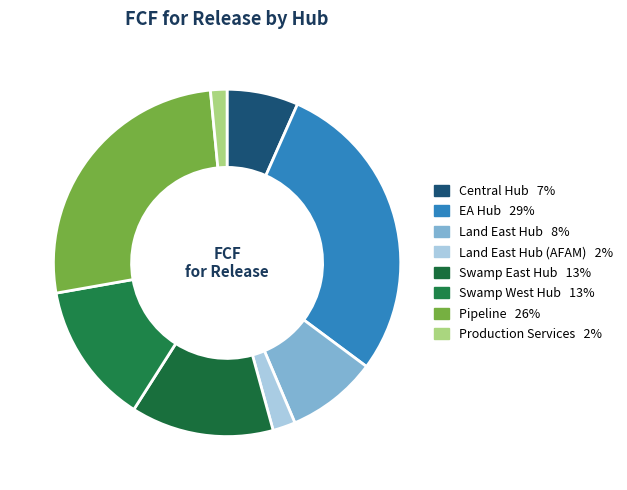

What is the largest slice in the pie chart?

EA Hub